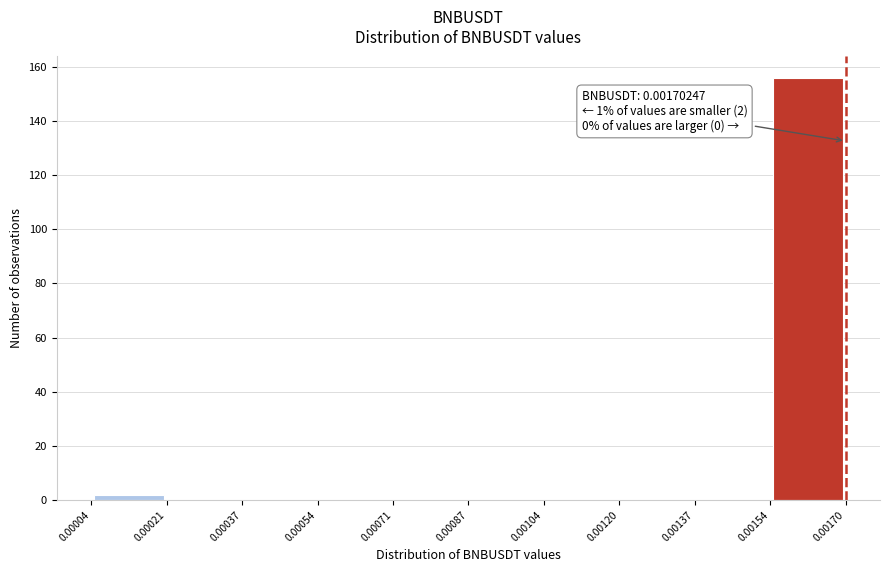

Over which range of the x-axis is the bar tallest?

0.00154 to 0.00170